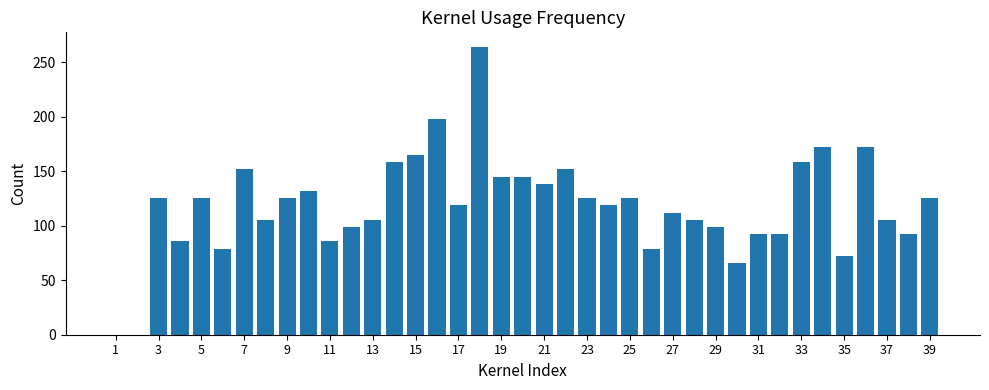

What is the greatest value displayed?

264